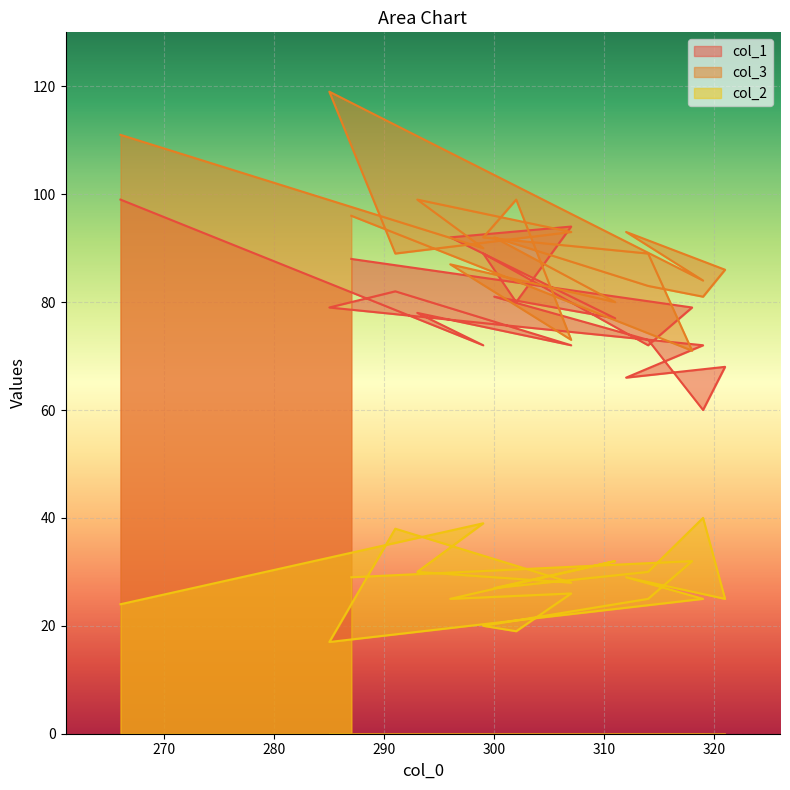

What is the label of the 18th point from the right?

314